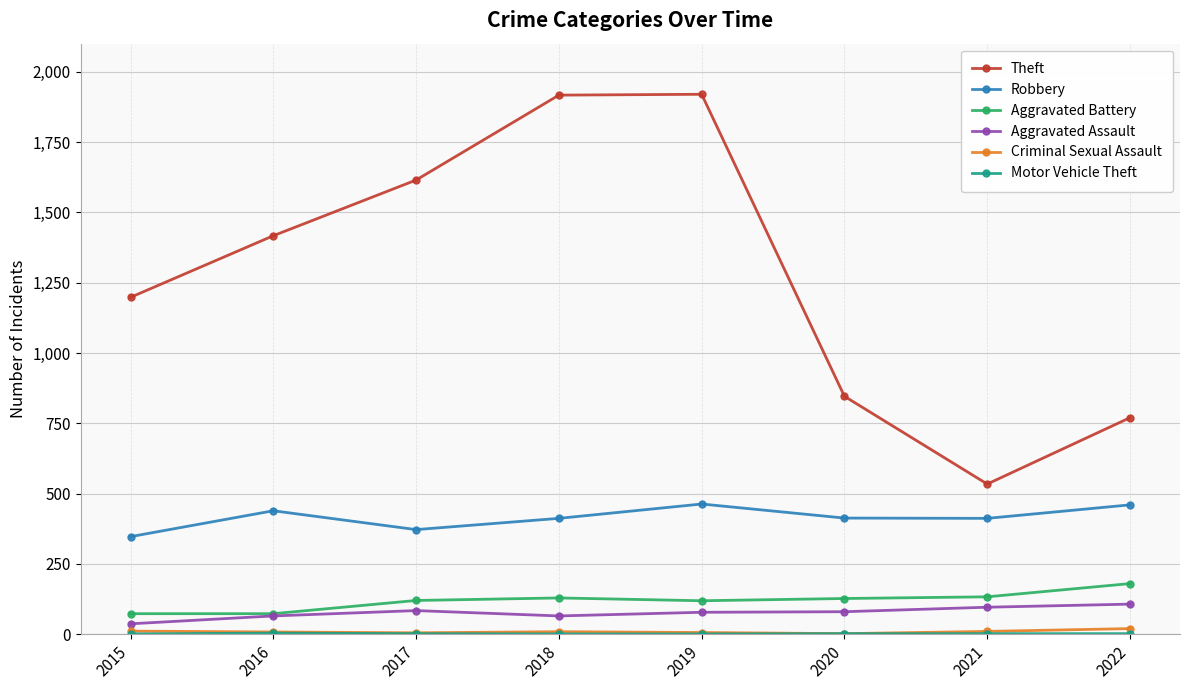

Which series has the largest range (max minus min)?

Theft